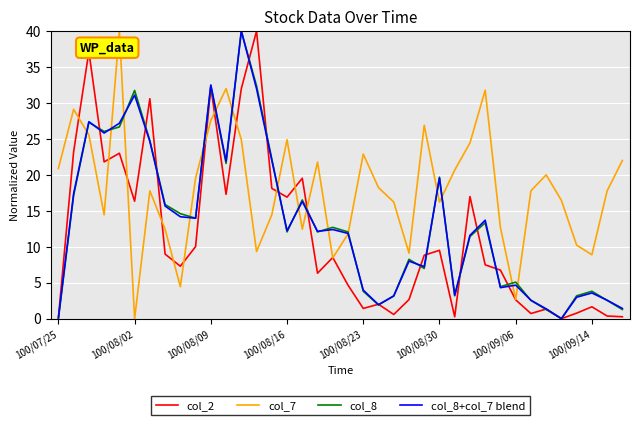

How many series are shown in this chart?

4